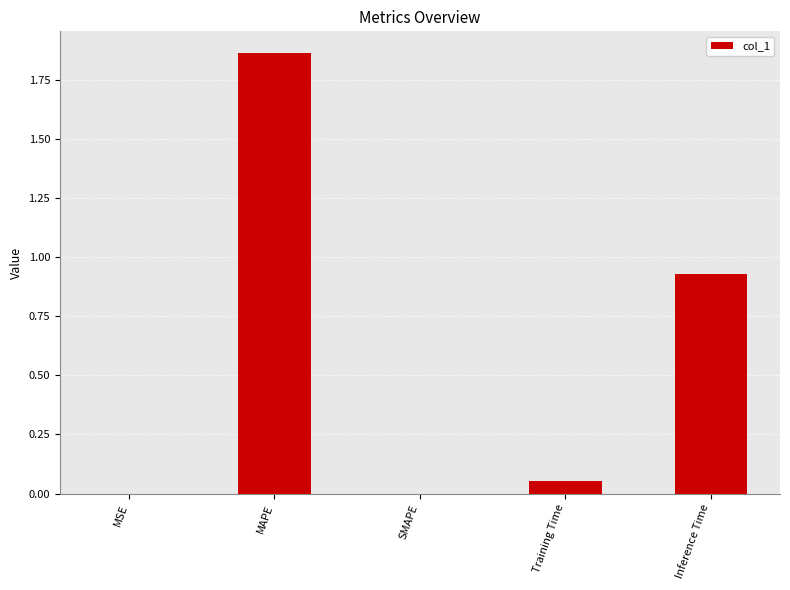

At which category does the chart reach its peak across all series?

MAPE